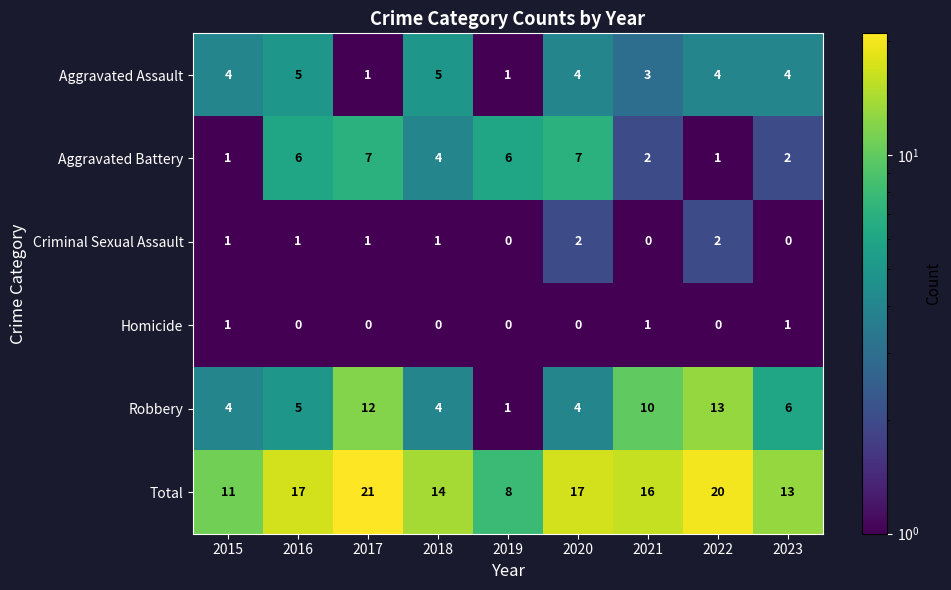

At which label is Robbery closest to 7?

2023